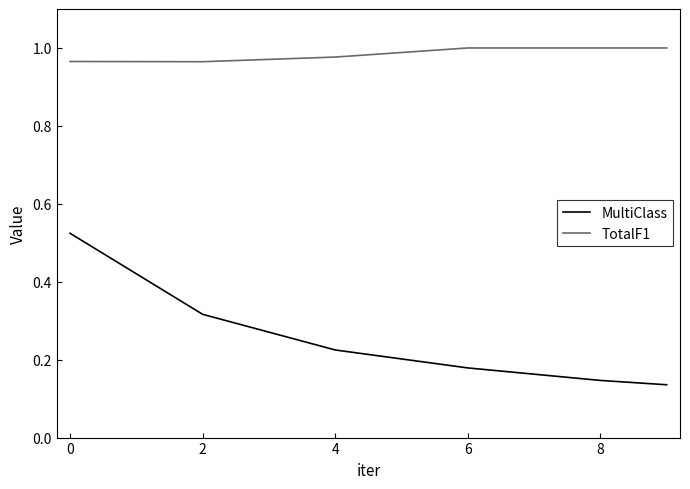

Which series has the largest total across all categories?

TotalF1